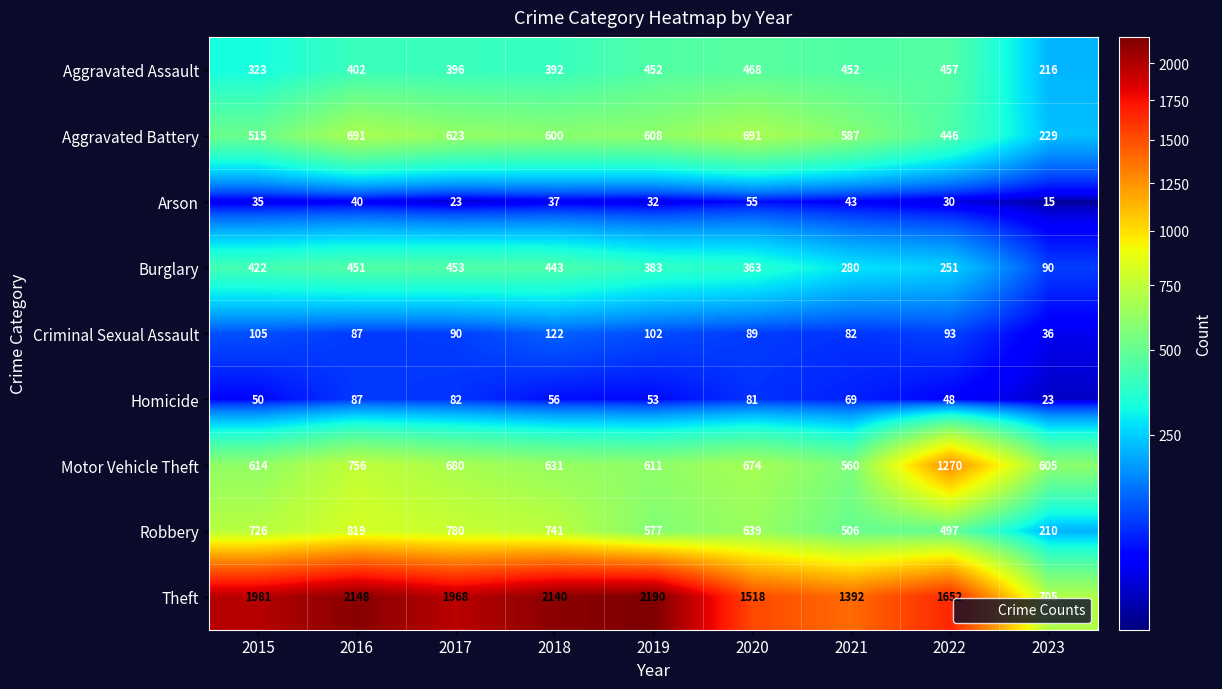

What value does the Arson series have at 2023?

15